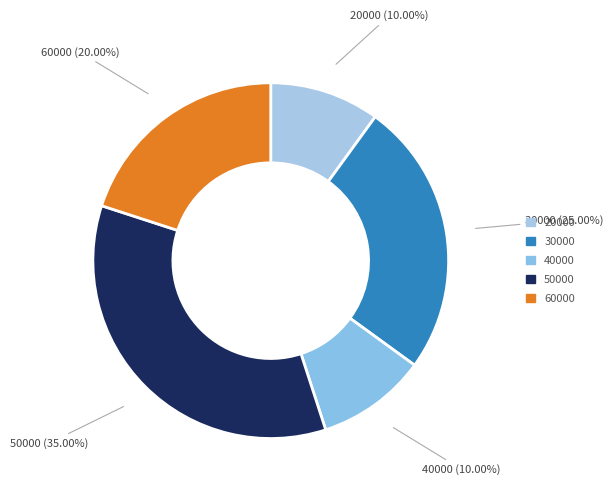

What is the largest slice in the pie chart?

50000